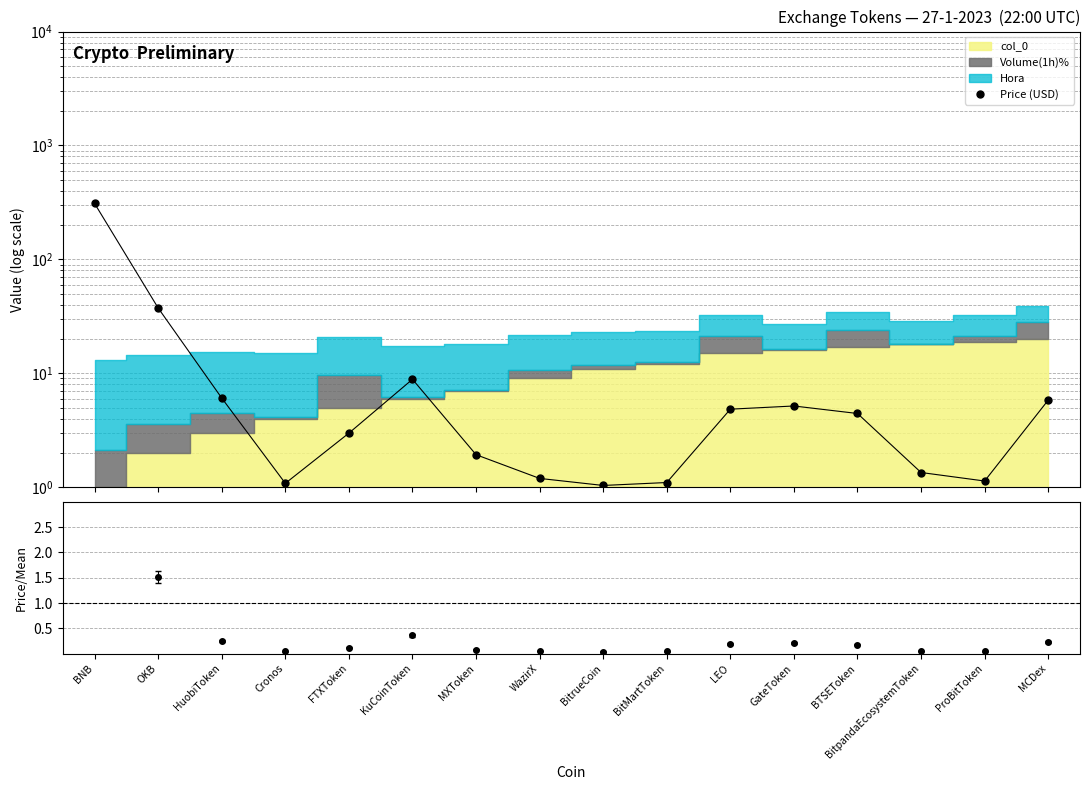

Where is the first local maximum?

KuCoinToken